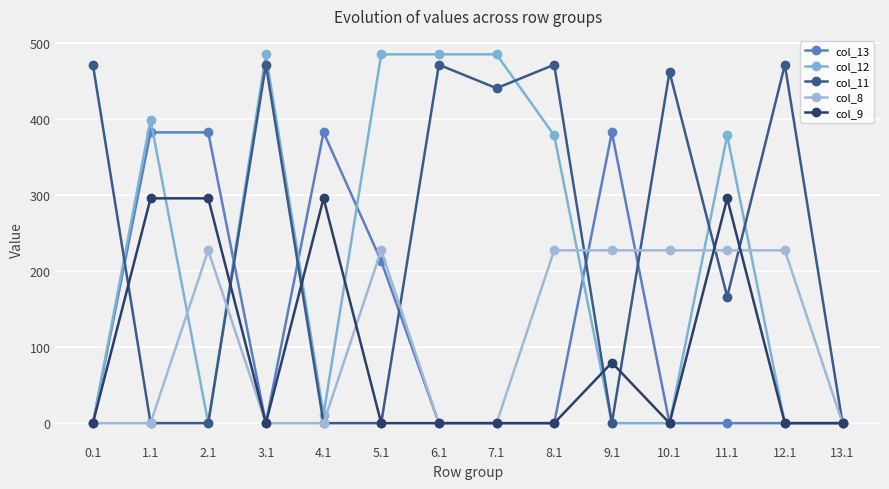

In col_12, how many points are higher than both neighbors (excluding endpoints)?

3